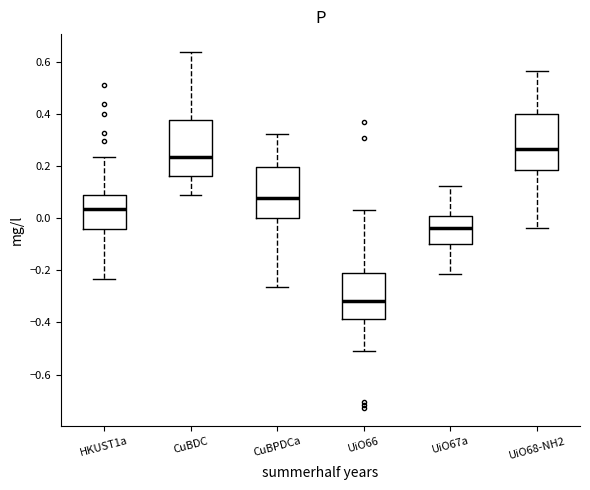

Reading left to right, read every box against the y-axis: the position of its median line, the range the box covers, and the ends of its whiskers. The values are not printed on the chart, so give them approximately, as read against the axis.

HKUST1a: median 0.04, box -0.04 to 0.08, whiskers -0.24 to 0.24
CuBDC: median 0.24, box 0.16 to 0.38, whiskers 0.10 to 0.64
CuBPDCa: median 0.08, box 0.00 to 0.20, whiskers -0.26 to 0.32
UiO66: median -0.32, box -0.38 to -0.20, whiskers -0.52 to 0.04
UiO67a: median -0.04, box -0.10 to 0.00, whiskers -0.22 to 0.12
UiO68-NH2: median 0.26, box 0.18 to 0.40, whiskers -0.04 to 0.56